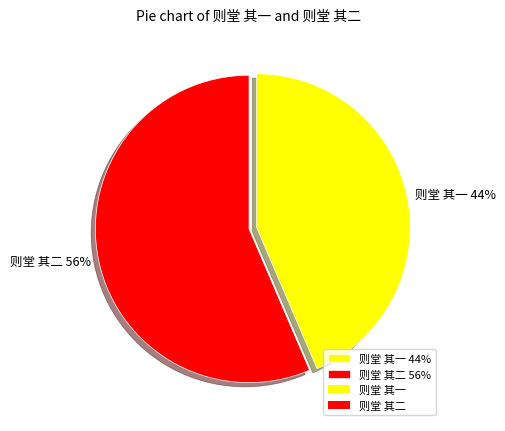

Rank the categories by value from highest to lowest.

则堂 其二, 则堂 其一